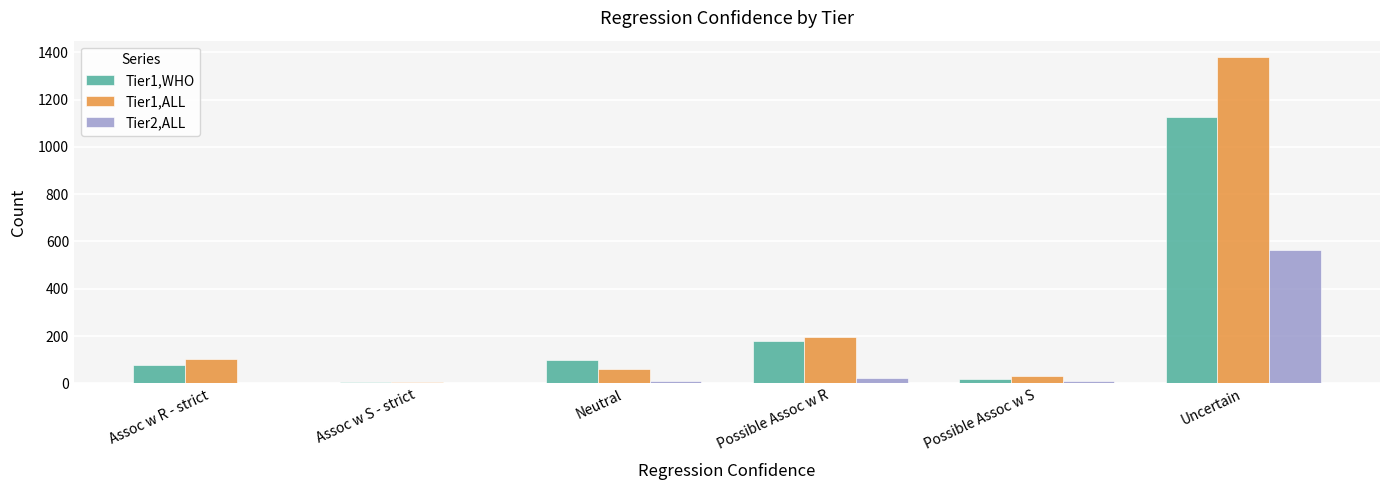

What is the spread (max minus min) of values at Uncertain?

818